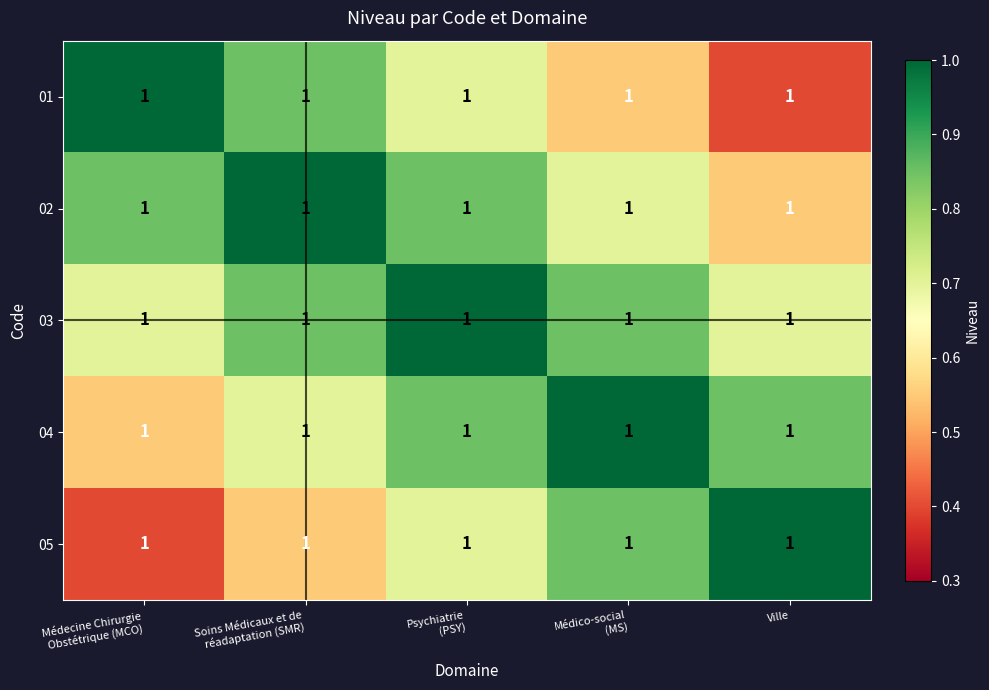

What is the difference between the 05 values at Médico-social (MS) and Médecine Chirurgie Obstétrique (MCO)?

0.4